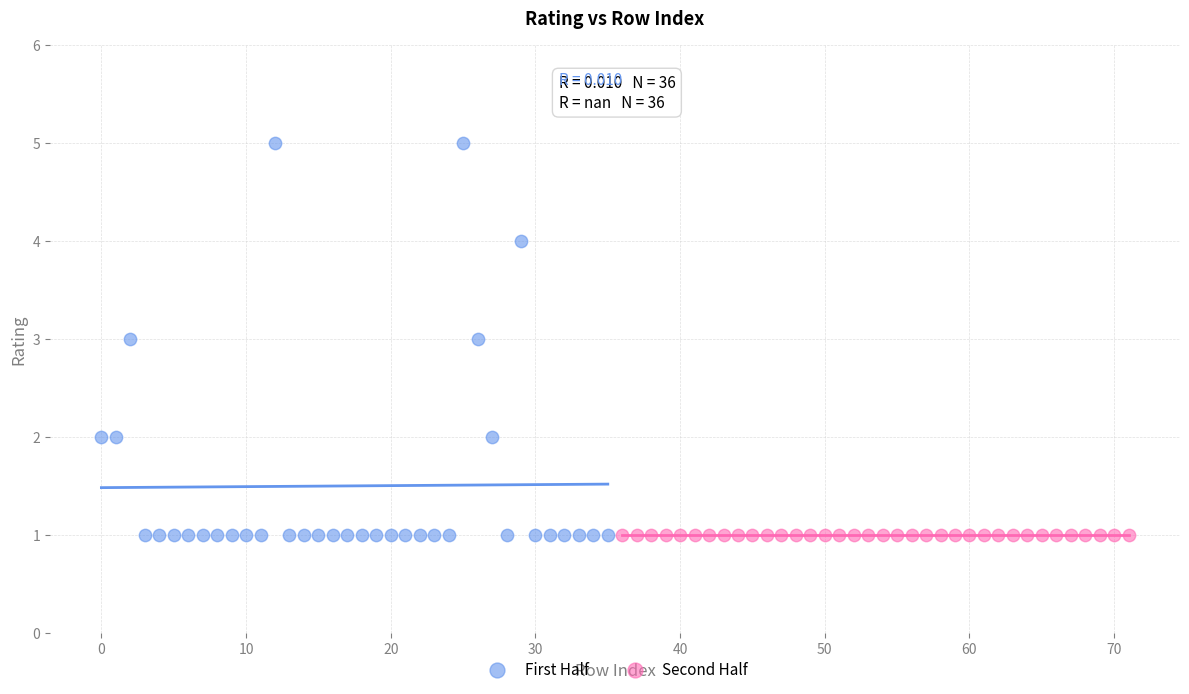

Which series contains the highest Y value?

First Half